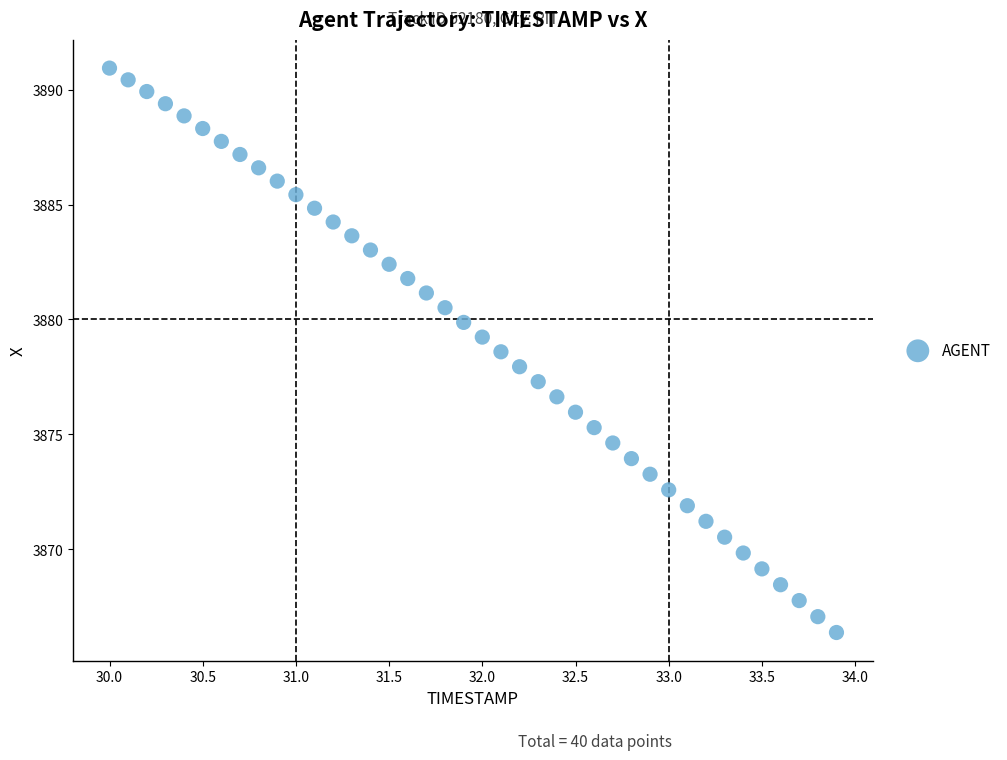

What is the range of Y values (max minus min)?

24.6